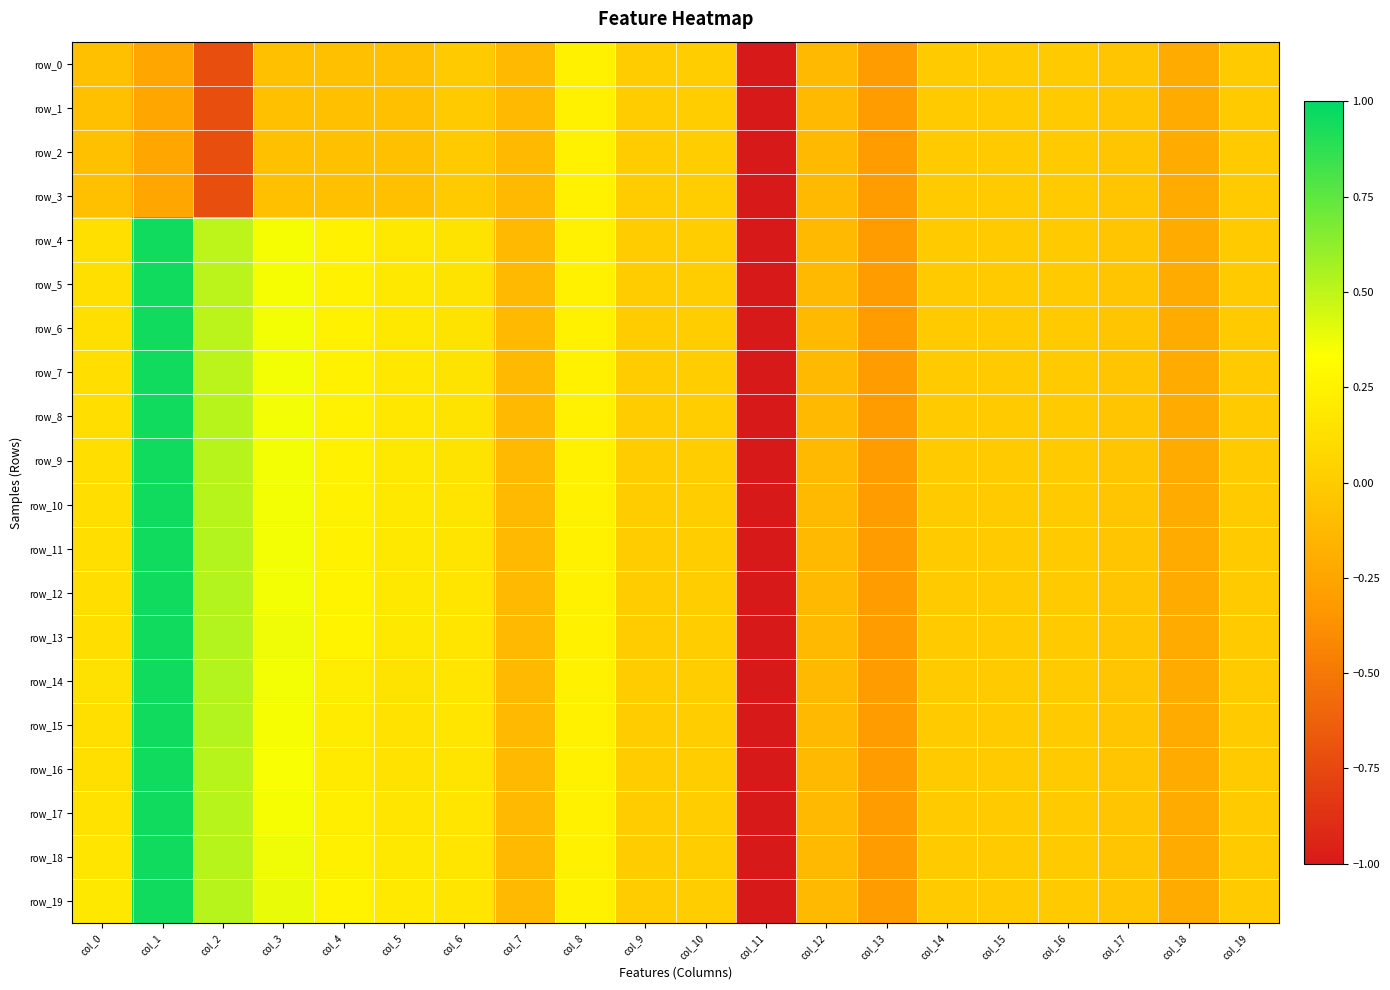

How many negative values does the row_1 series have?

17